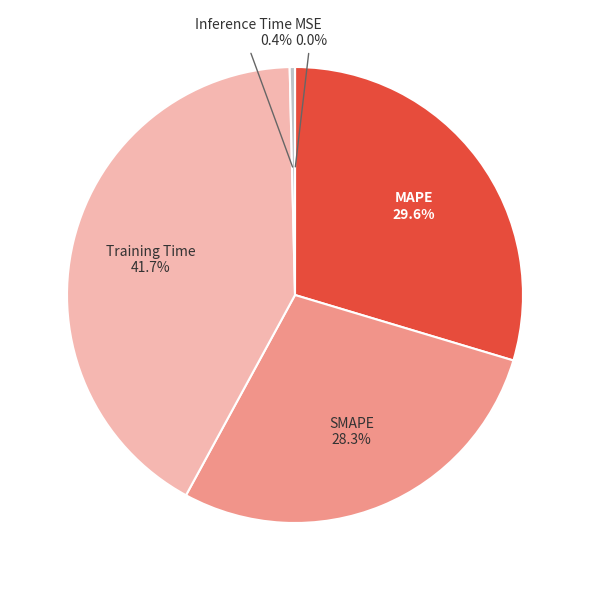

Does SMAPE account for over 50% of the chart?

No